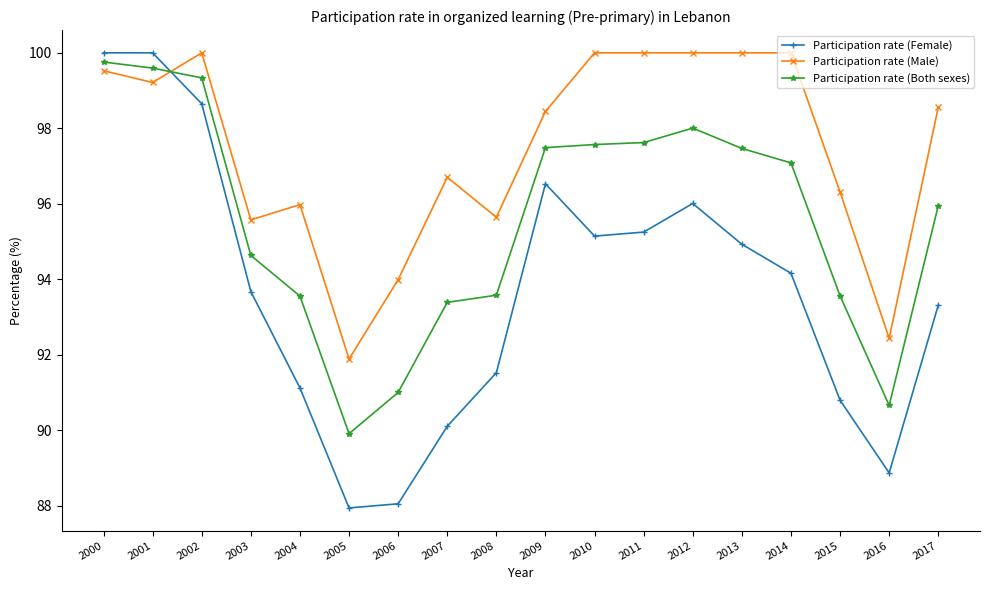

How many data points in Participation rate (Female) are less than 94?

9